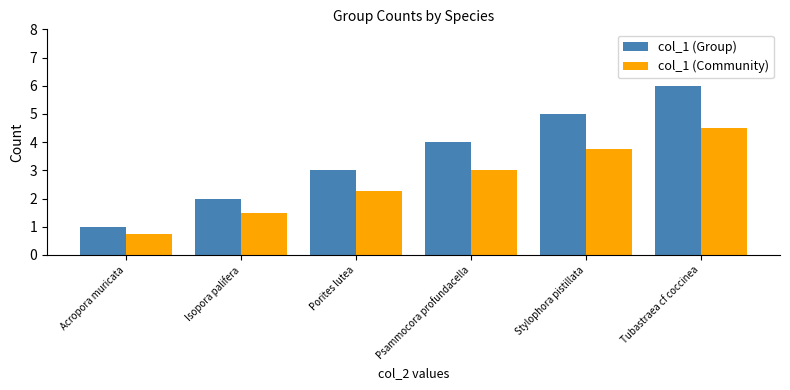

What is the total value across all series at Isopora palifera?

3.5